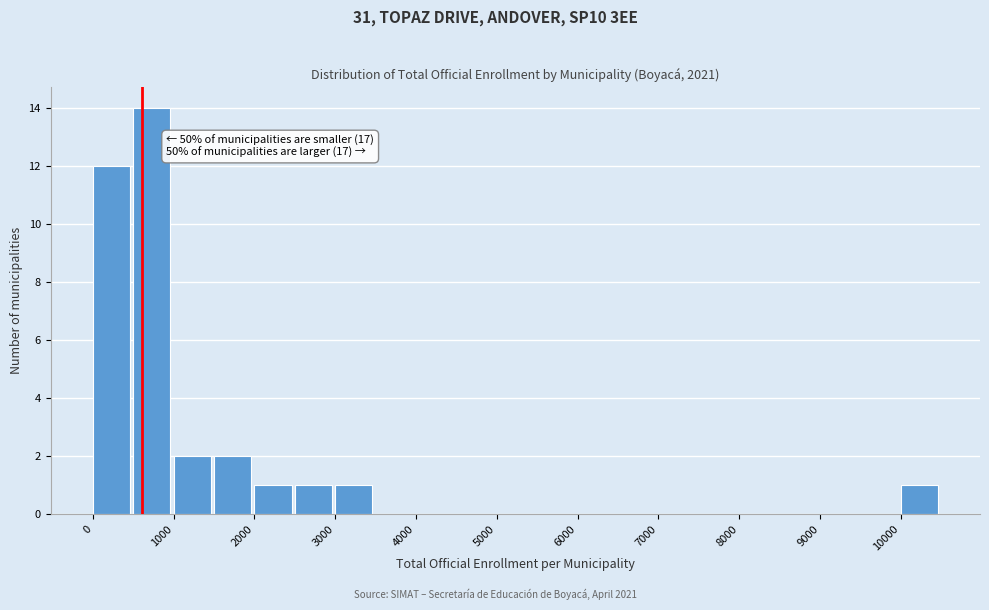

Over which range of the x-axis is the bar tallest?

500 to 1000